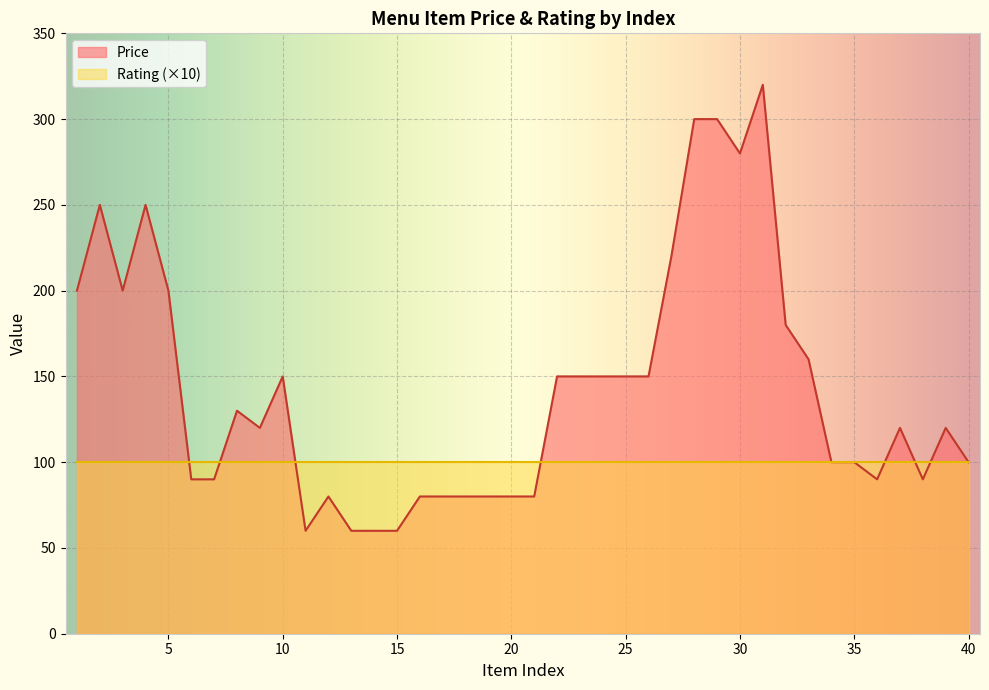

Does the chart display data point markers on the line(s)?

No